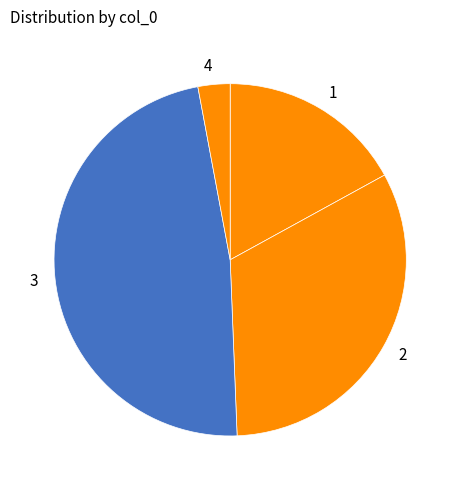

Count the number of slices in the pie.

4